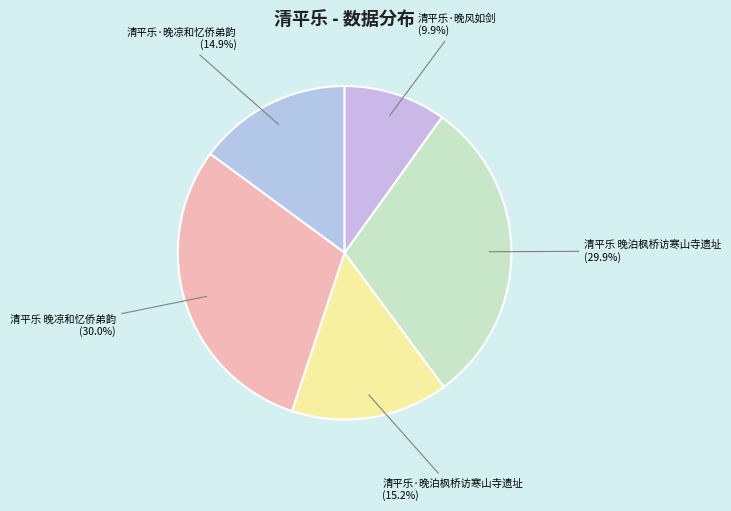

Count the number of slices in the pie.

5